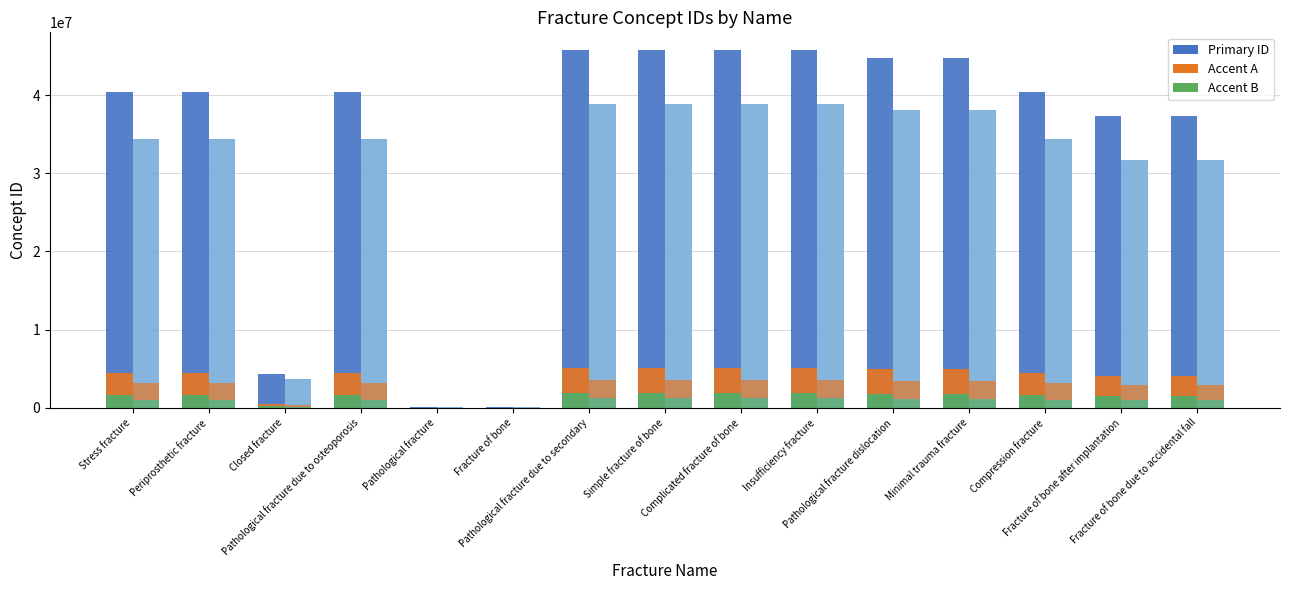

What is the label of the 14th bar from the right?

Periprosthetic fracture